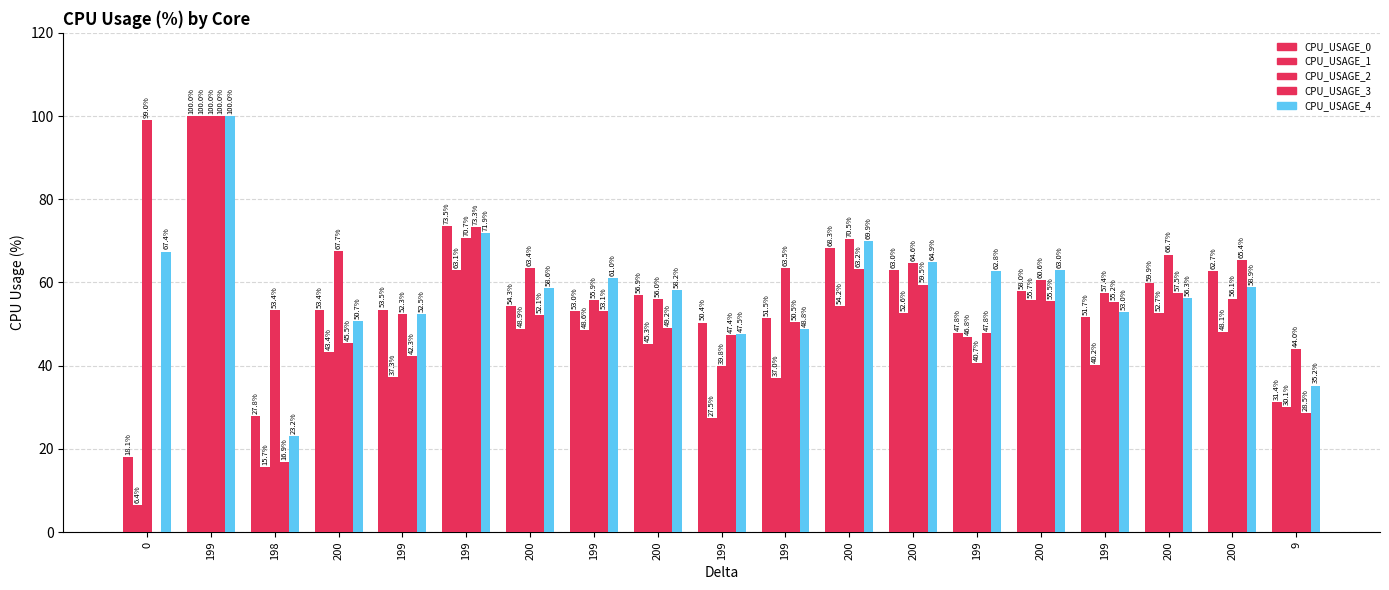

What is the sum of the CPU_USAGE_1 values at 200 and 199?

92.0